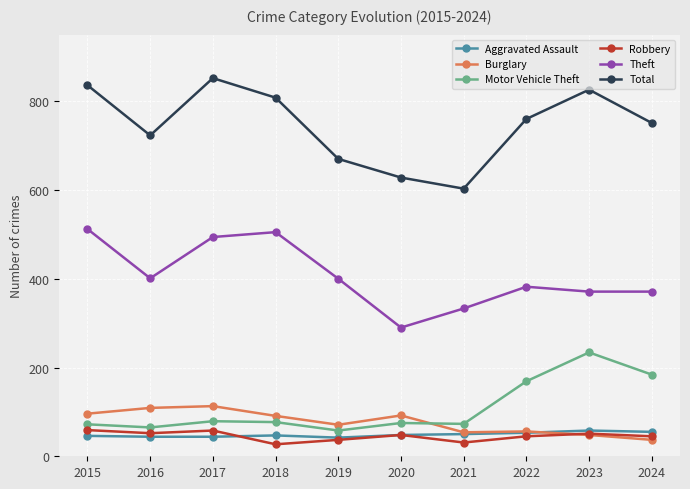

At 2017, list the series in order from smallest to largest.

Aggravated Assault, Robbery, Motor Vehicle Theft, Burglary, Theft, Total